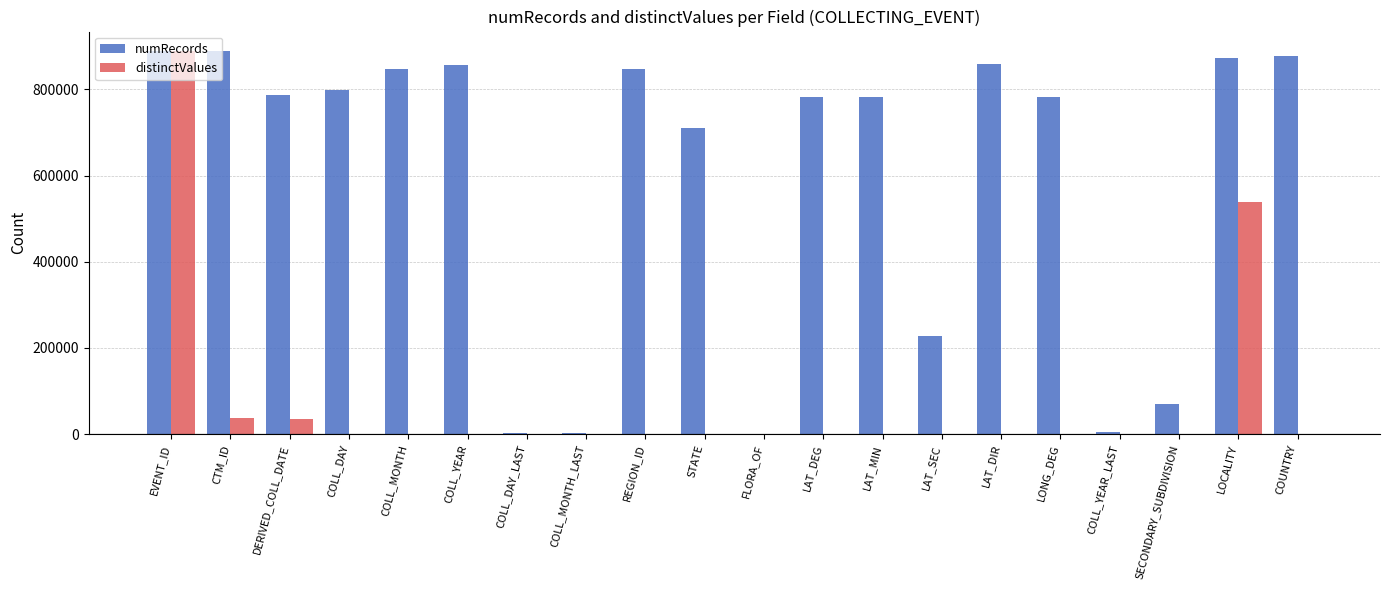

At which category is the sum across all series the highest?

EVENT_ID